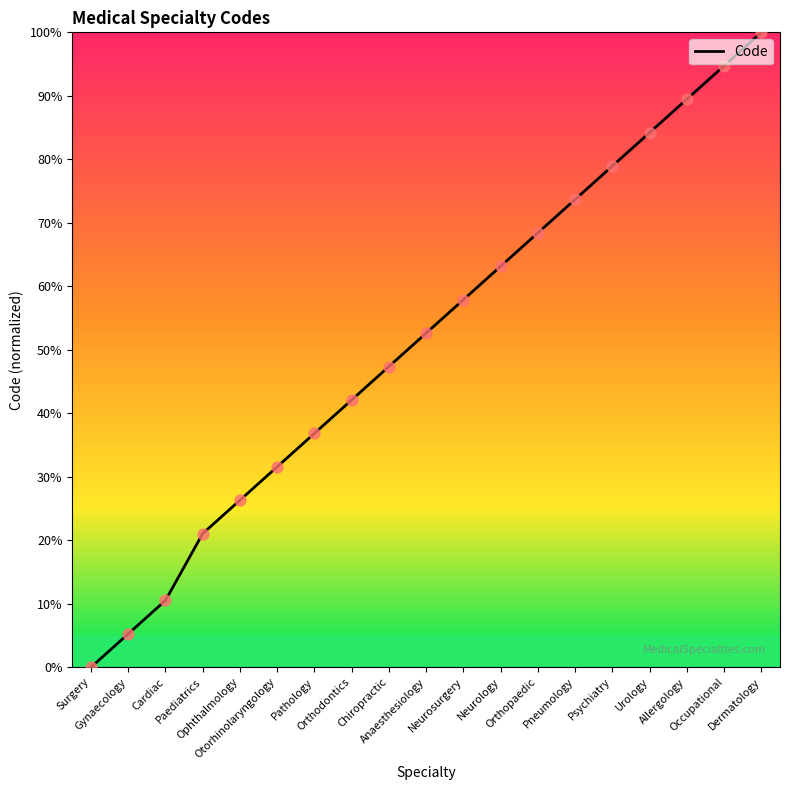

What is the ratio of the value at Orthopaedic to the value at Pathology?

1.9